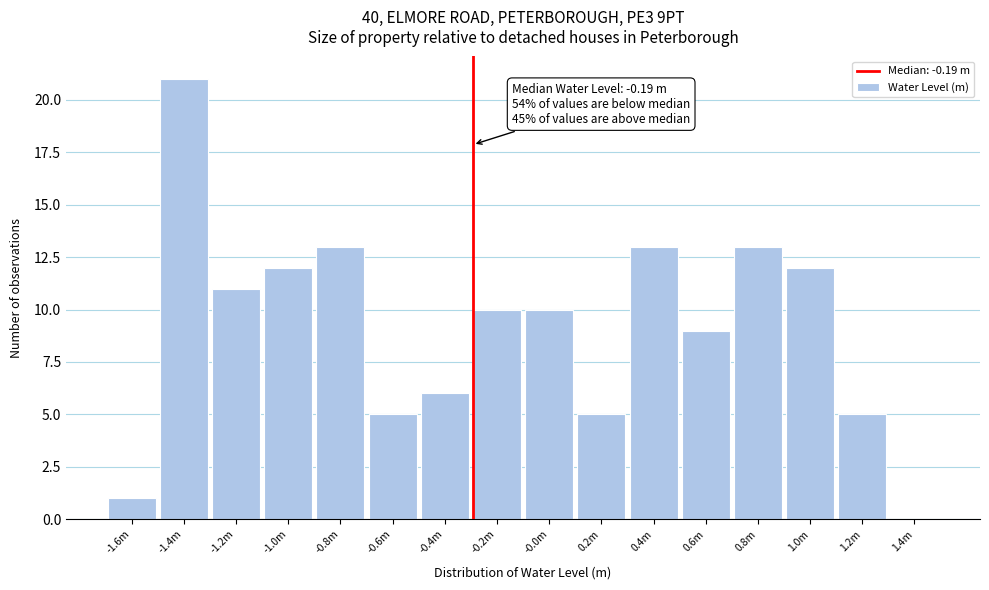

Reading left to right, what are all the values shown in this chart?

-1.6m=1	-1.4m=21	-1.2m=11	-1.0m=12	-0.8m=13	-0.6m=5	-0.4m=6	-0.2m=10	-0.0m=10	0.2m=5	0.4m=13	0.6m=9	0.8m=13	1.0m=12	1.2m=5	1.4m=0